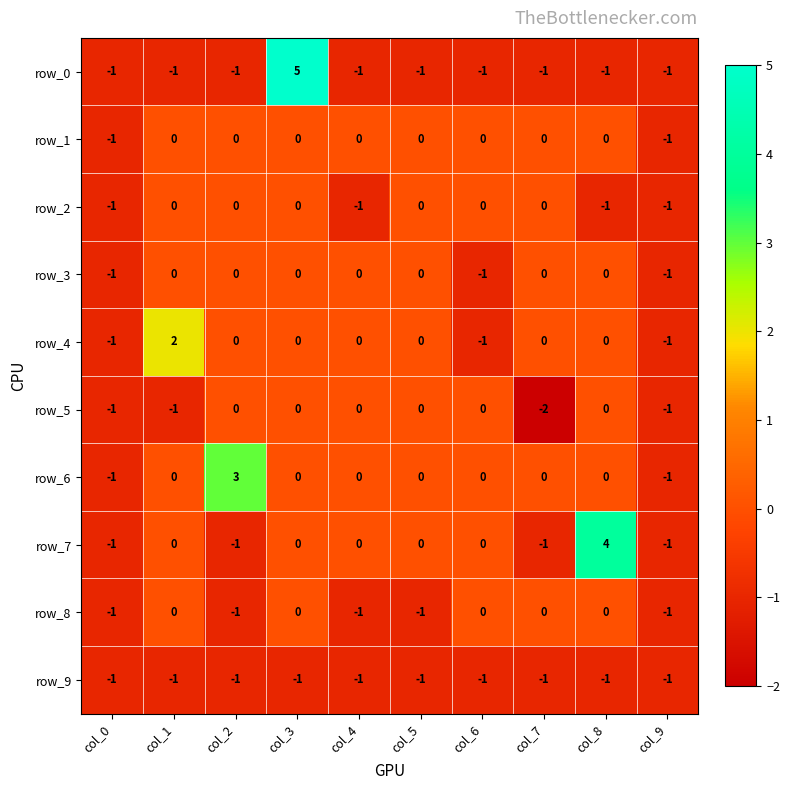

Is it true that row_9 equals -1 at col_8?

True